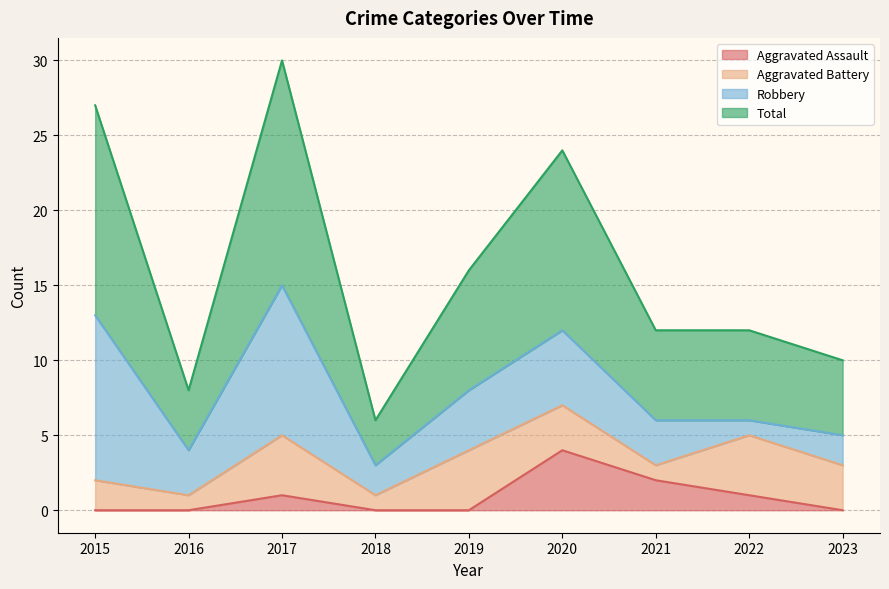

How many lines are shown in the chart?

4